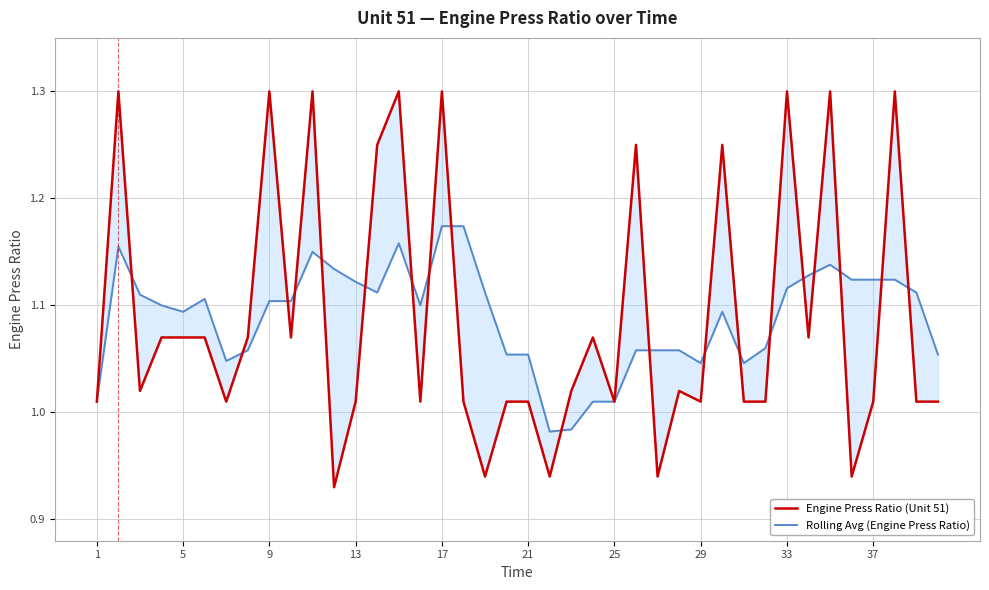

The value of Rolling Avg (Engine Press Ratio) at 13 is 0.4. True or false?

False